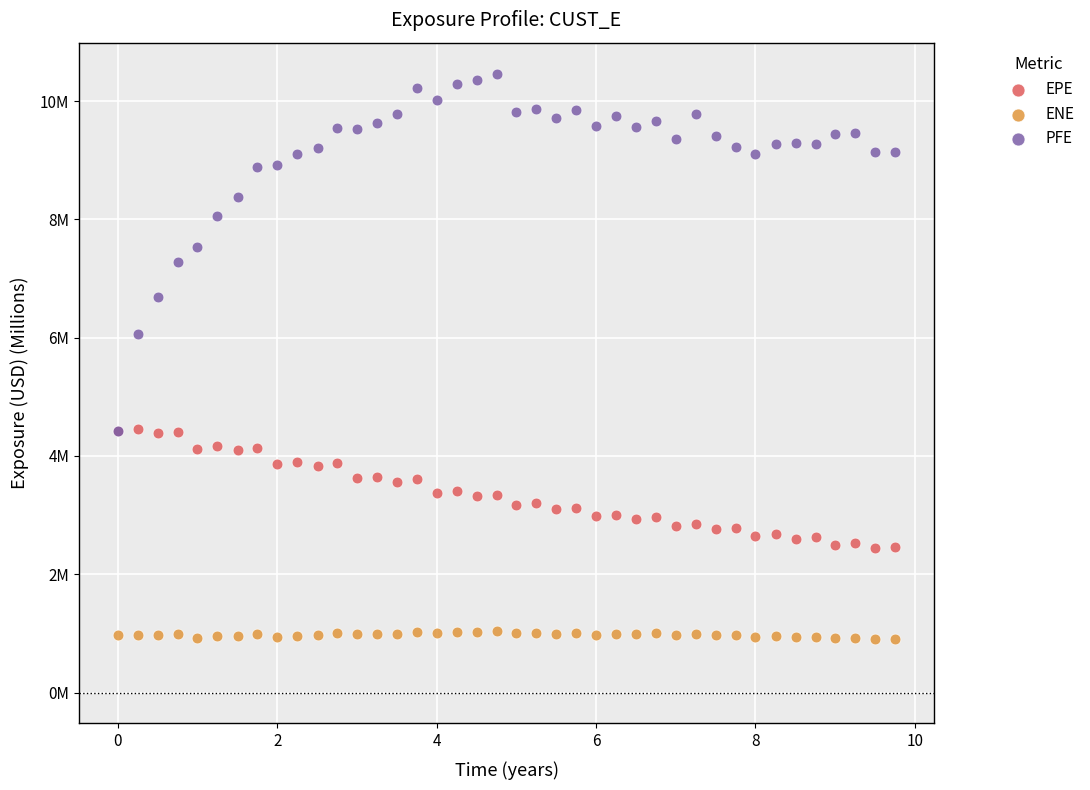

Which series reaches the minimum Y coordinate?

ENE